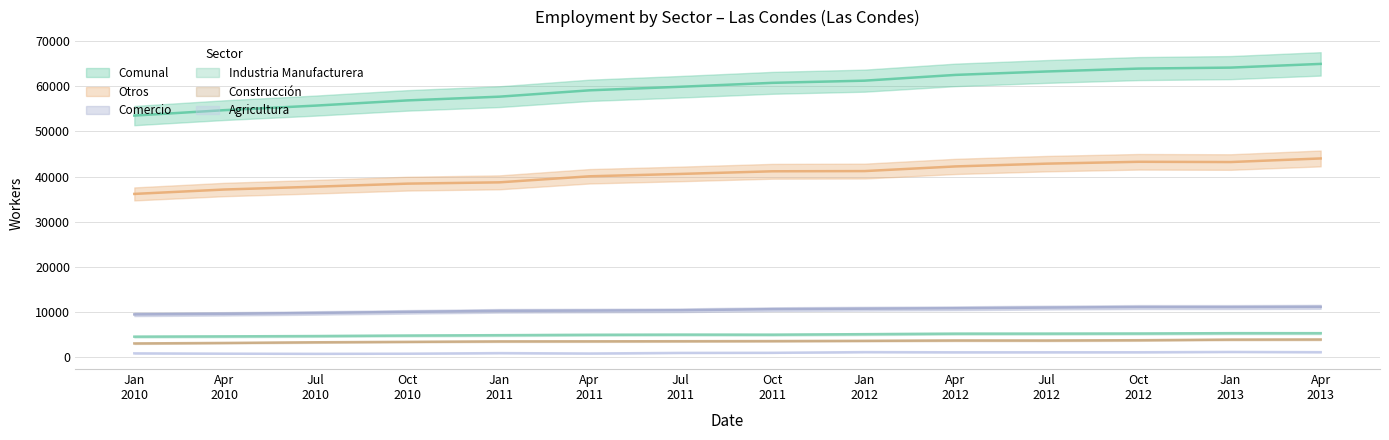

How many values in the Construcción series exceed 3438?

6